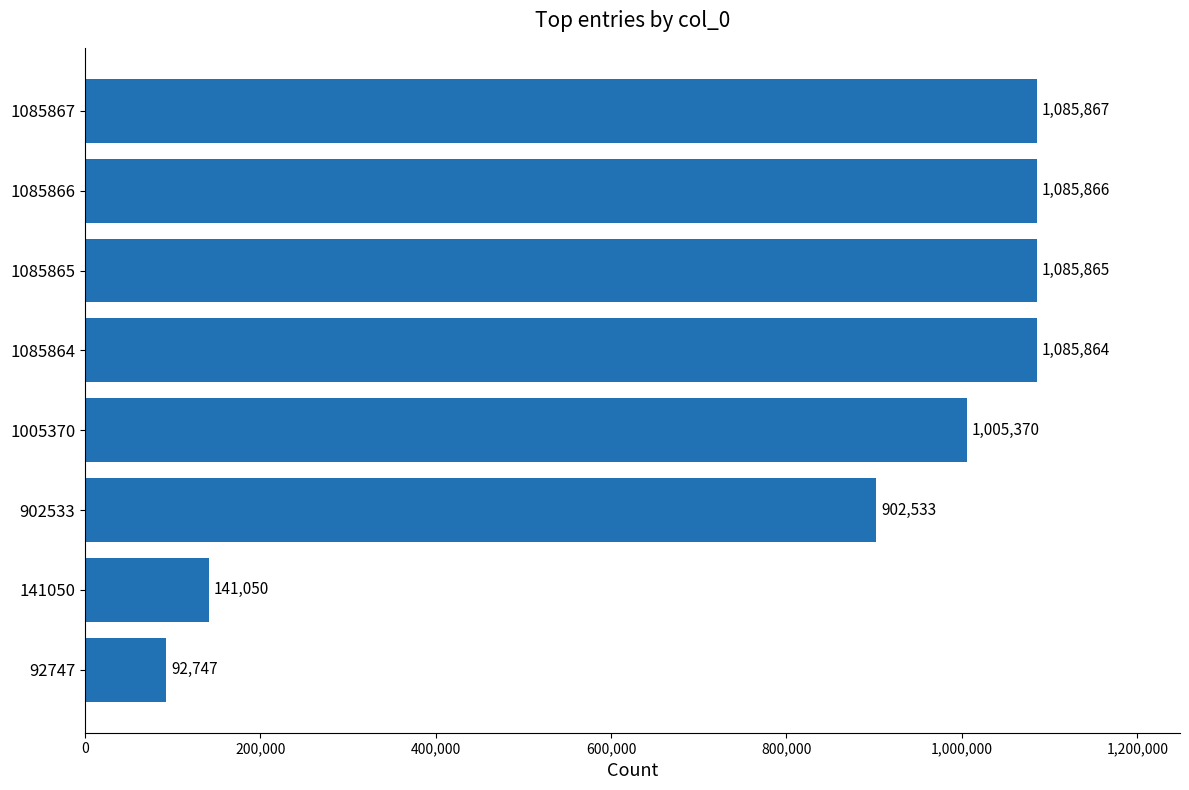

What is the average value?

810645